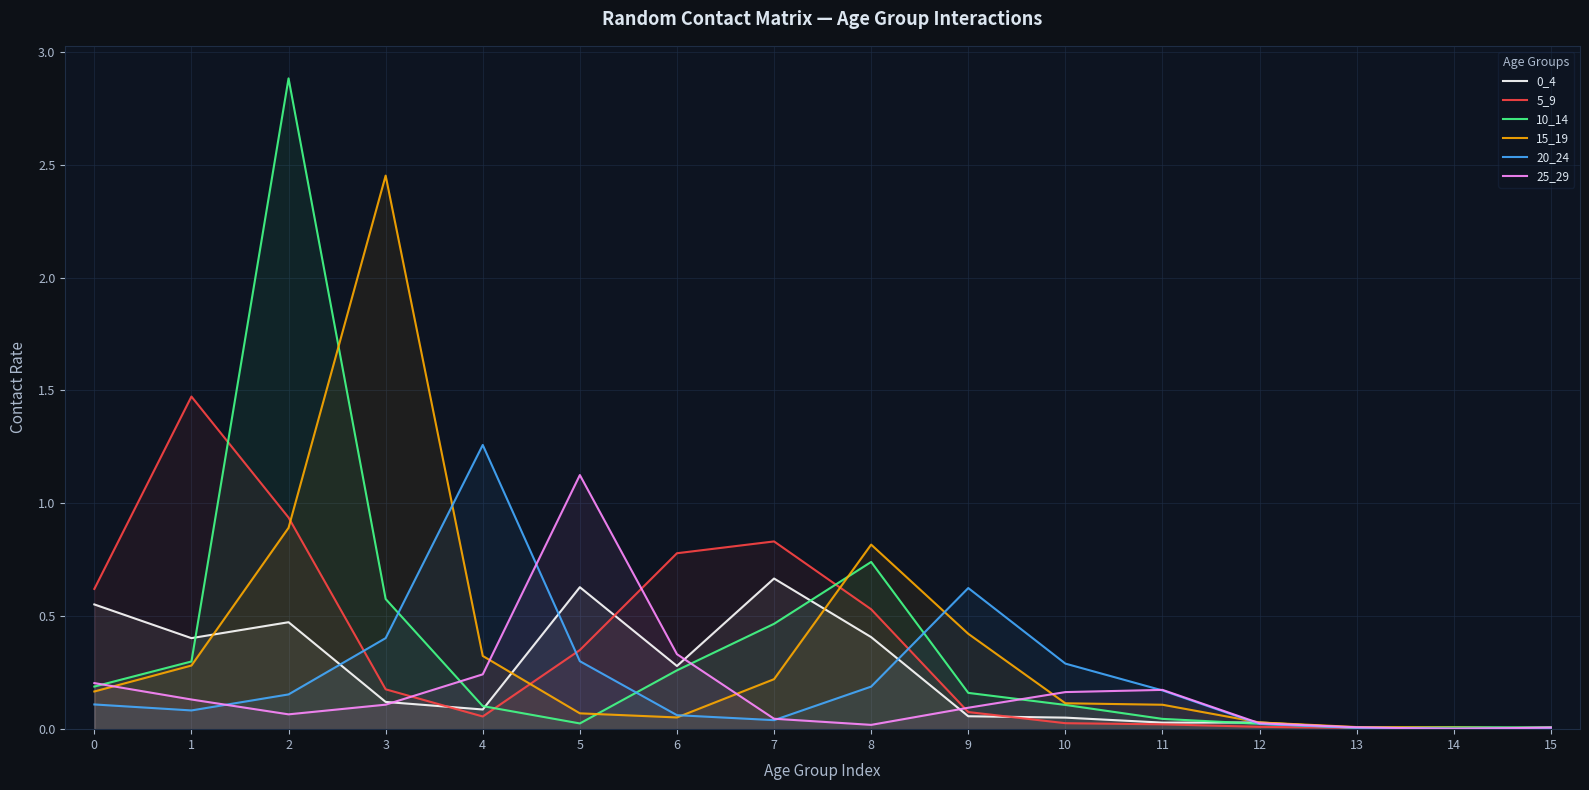

What is the spread (max minus min) of values at 9?

0.6